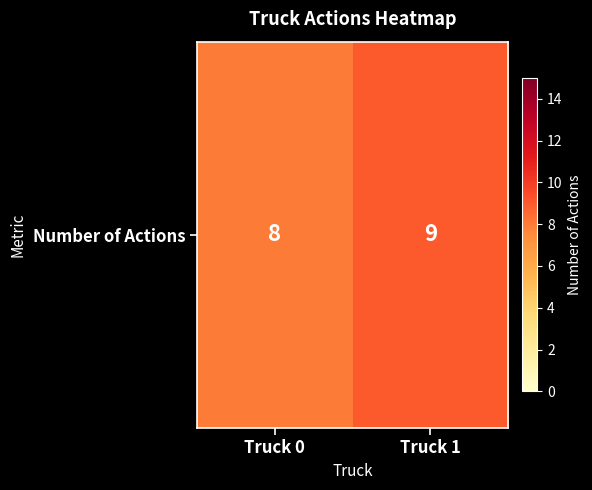

What is the ratio of the value at Truck 0 to the value at Truck 1?

0.9